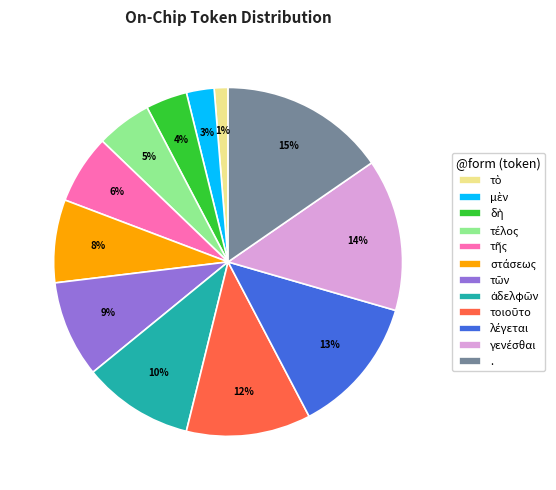

Is there any slice that represents more than half of the pie?

No